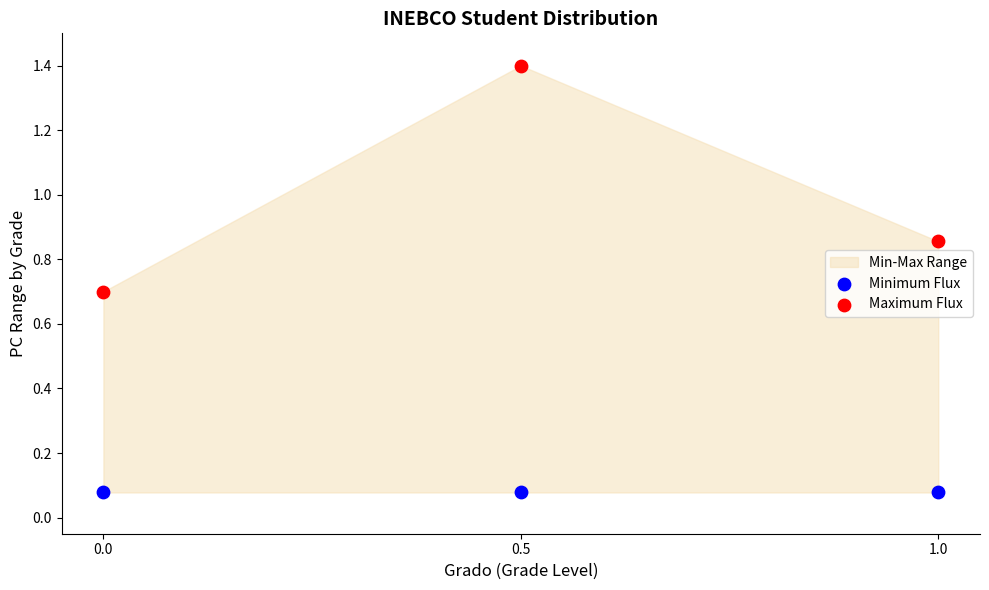

Which series contains the lowest Y value?

Minimum Flux